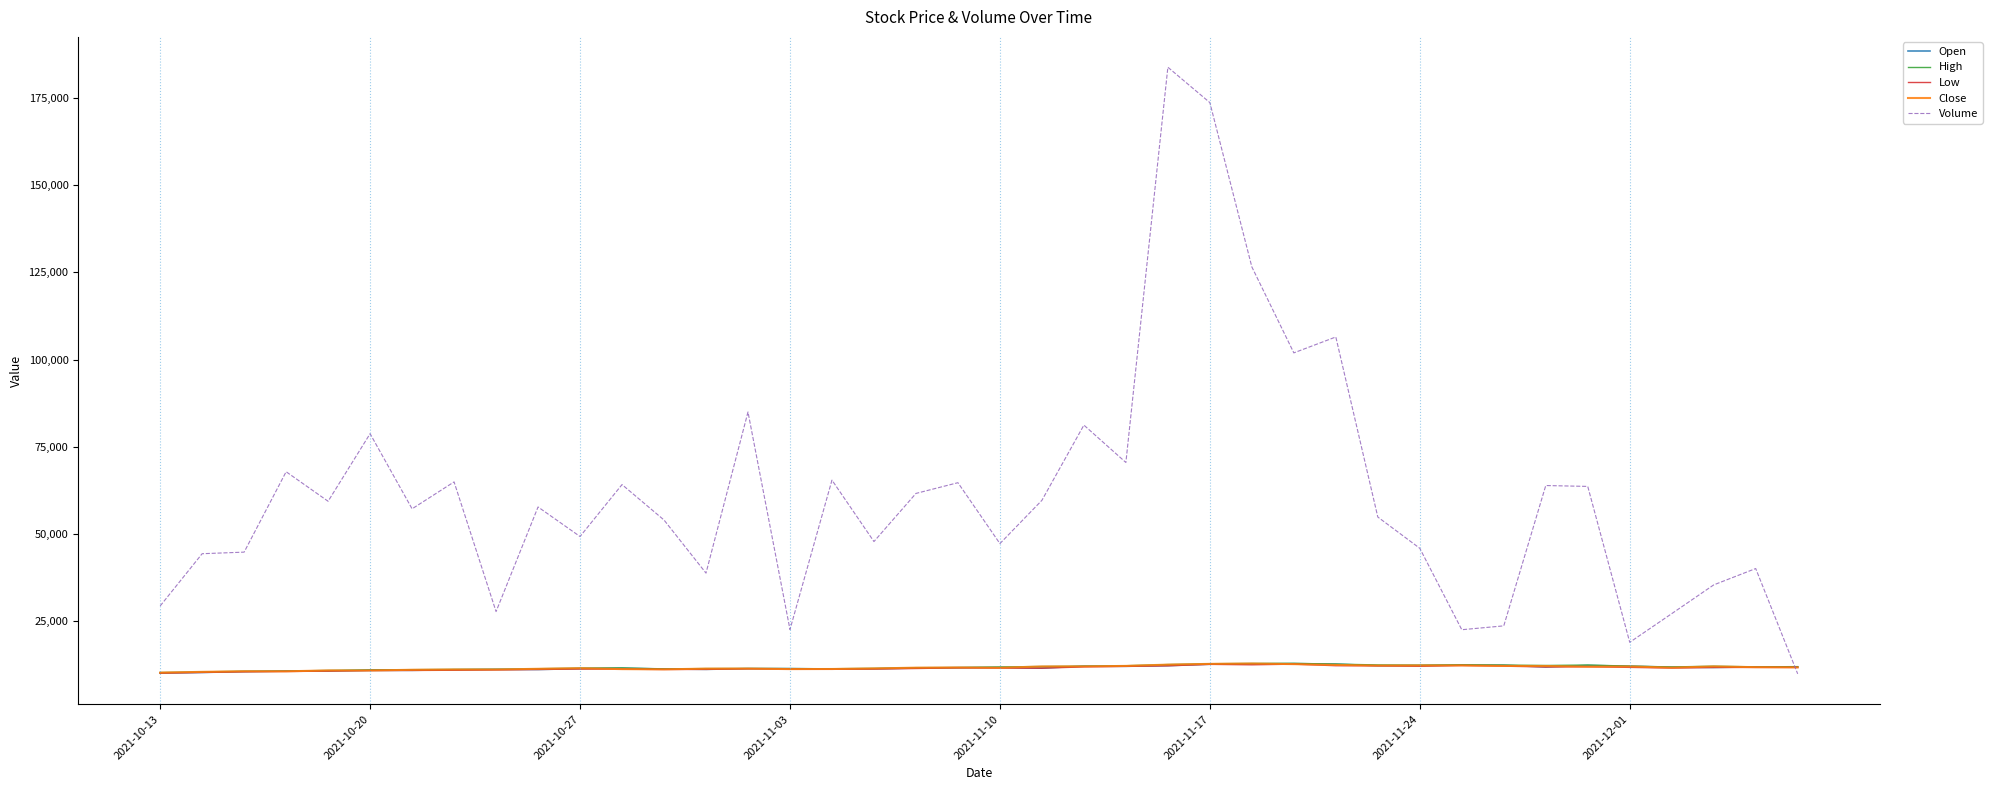

Which series has the largest total across all categories?

Volume